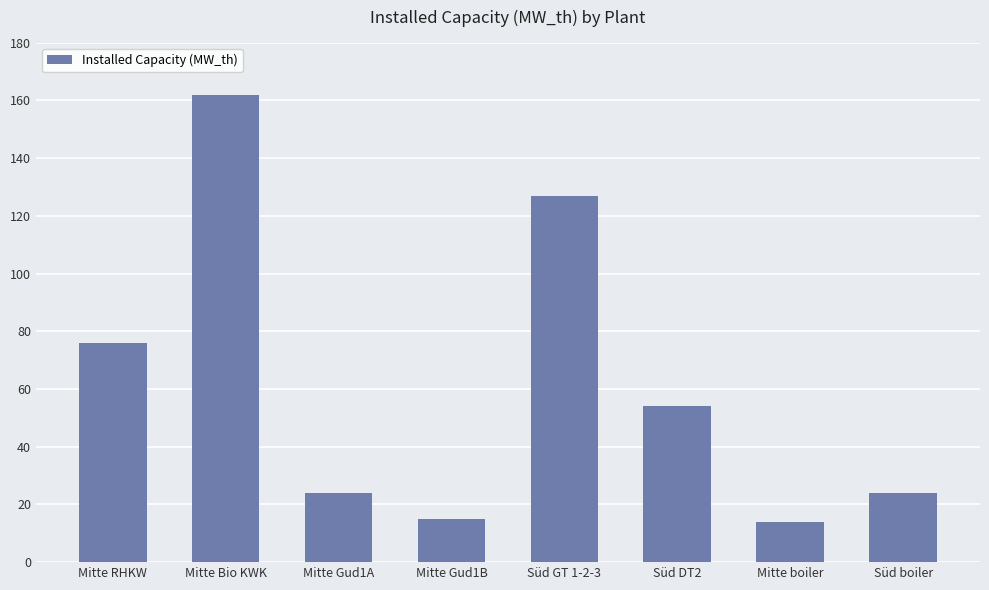

Is it true that the value at Mitte RHKW is 43?

False